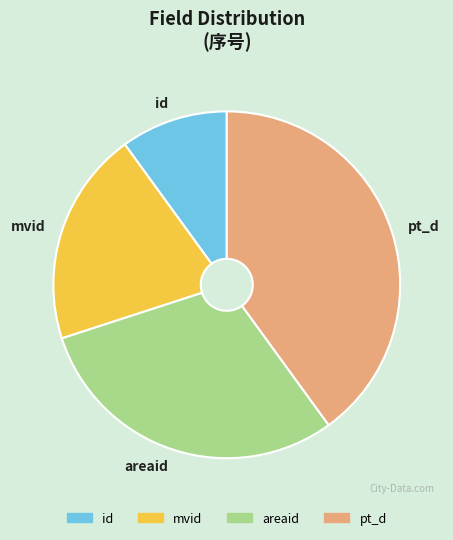

Is it true that pt_d is 40% of the pie?

True